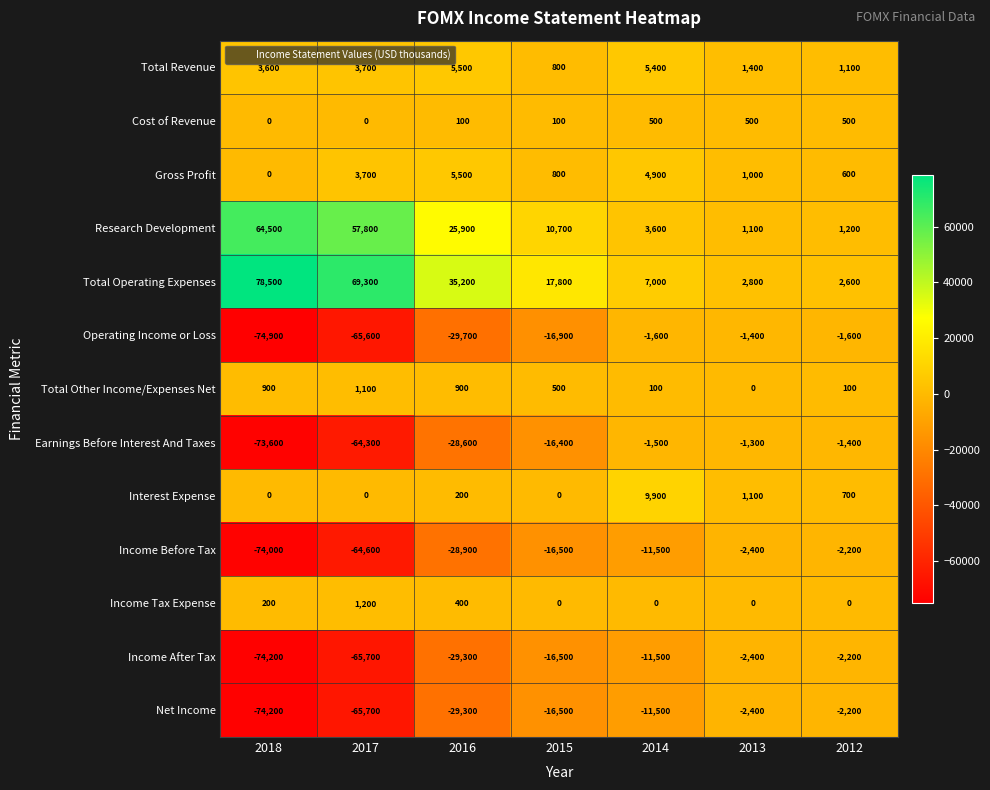

At which category is the sum across all series the highest?

2013